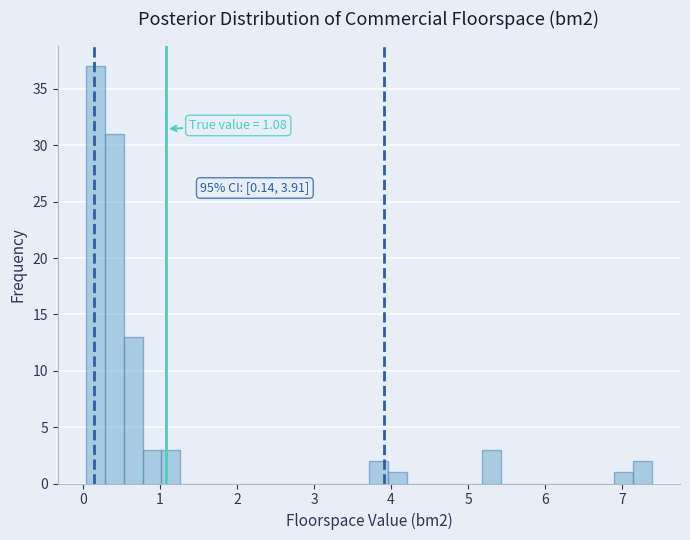

Read against the x-axis, roughly where is the centre of the tallest bar?

0.2